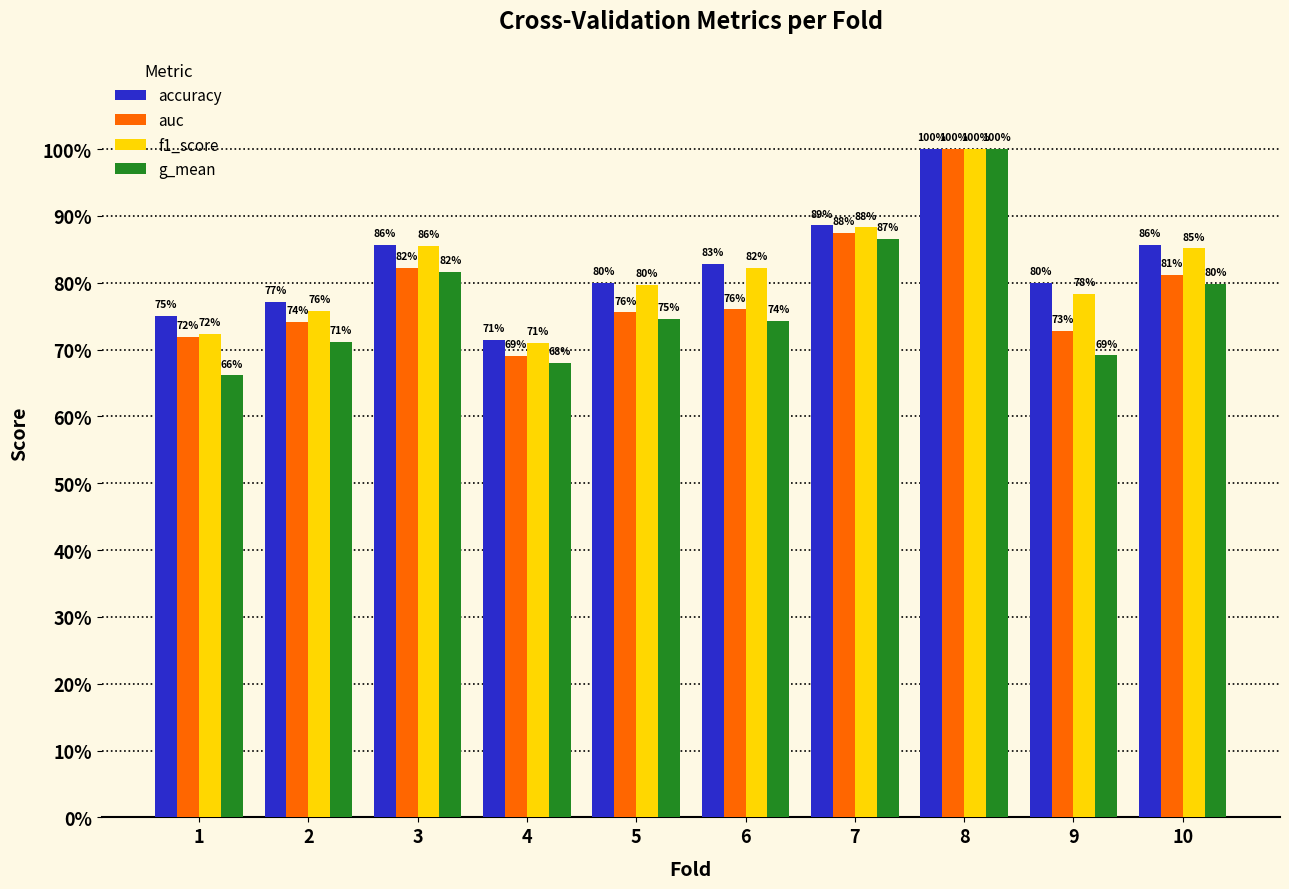

Which series has the largest total across all categories?

accuracy